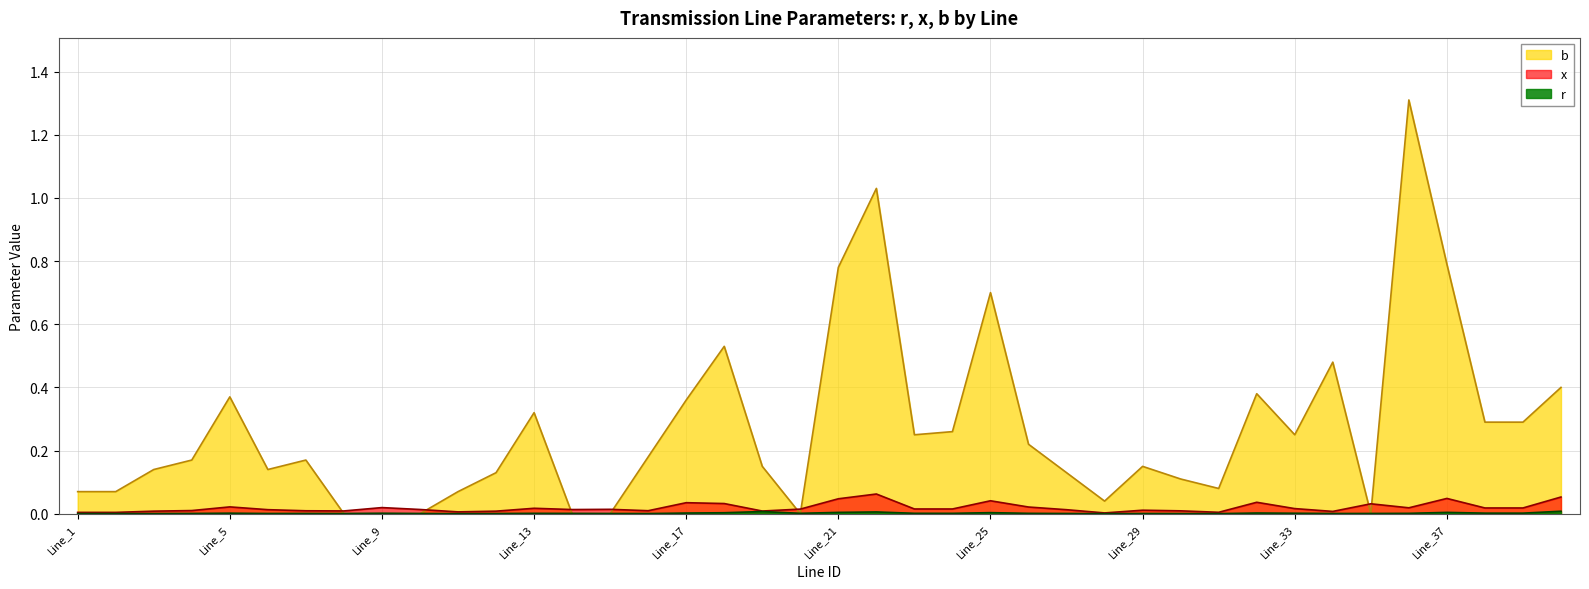

Reading left to right, list all the values displayed in this chart.

r: 0.0	0.0	0.0	0.0	0.0	0.0	0.0	0.0	0.0	0.0	0.0	0.0	0.0	0.0	0.0	0.0	0.0	0.0	0.0	0.0	0.0	0.0	0.0	0.0	0.0	0.0	0.0	0.0	0.0	0.0	0.0	0.0	0.0	0.0	0.0	0.0	0.0	0.0	0.0	0.0
x: 0.0	0.0	0.0	0.0	0.0	0.0	0.0	0.0	0.0	0.0	0.0	0.0	0.0	0.0	0.0	0.0	0.0	0.0	0.0	0.0	0.0	0.1	0.0	0.0	0.0	0.0	0.0	0.0	0.0	0.0	0.0	0.0	0.0	0.0	0.0	0.0	0.0	0.0	0.0	0.1
b: 0.1	0.1	0.1	0.2	0.4	0.1	0.2	0.0	0.0	0.0	0.1	0.1	0.3	0.0	0.0	0.2	0.4	0.5	0.1	0.0	0.8	1.0	0.2	0.3	0.7	0.2	0.1	0.0	0.1	0.1	0.1	0.4	0.2	0.5	0.0	1.3	0.8	0.3	0.3	0.4